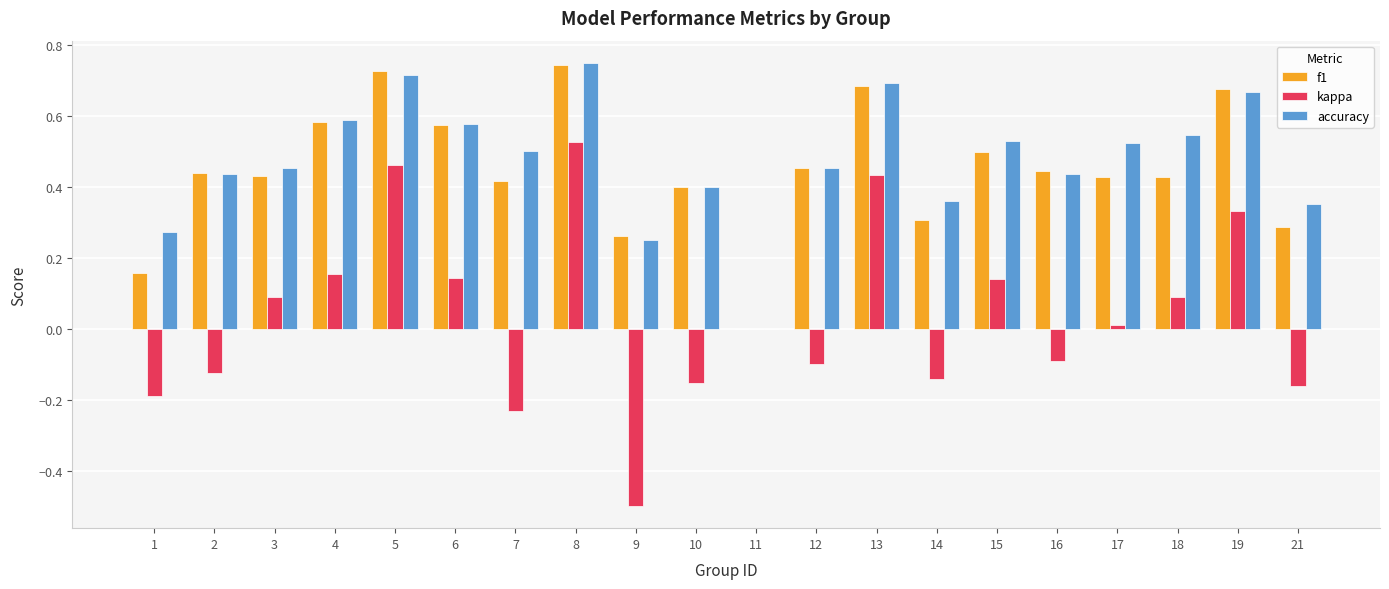

How many data points in f1 are above 0?

19